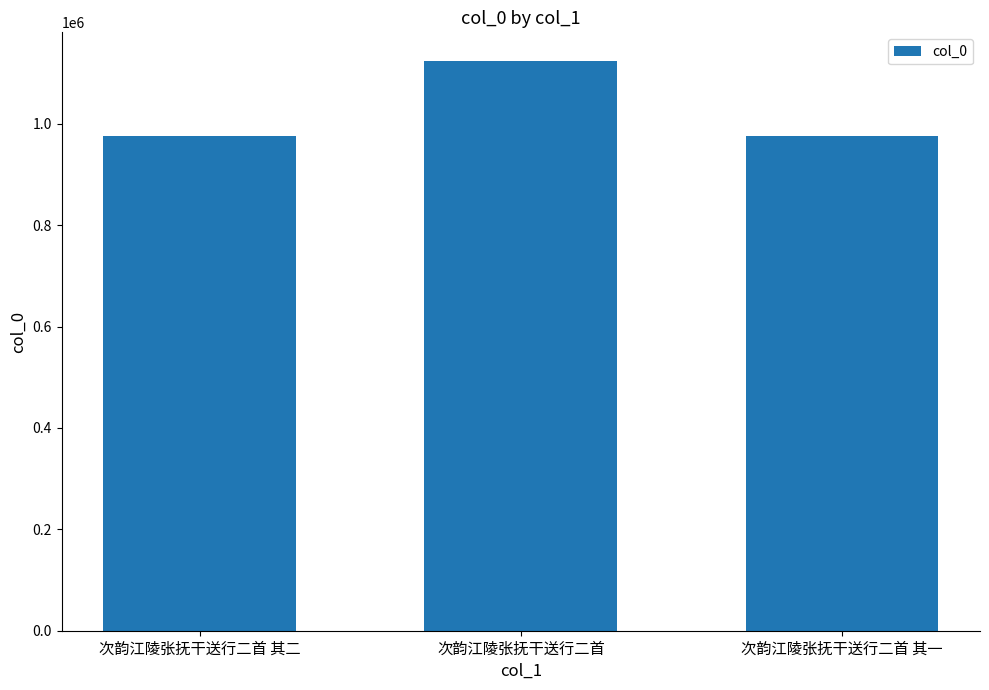

The value at 次韵江陵张抚干送行二首 其二 is 975208. True or false?

True